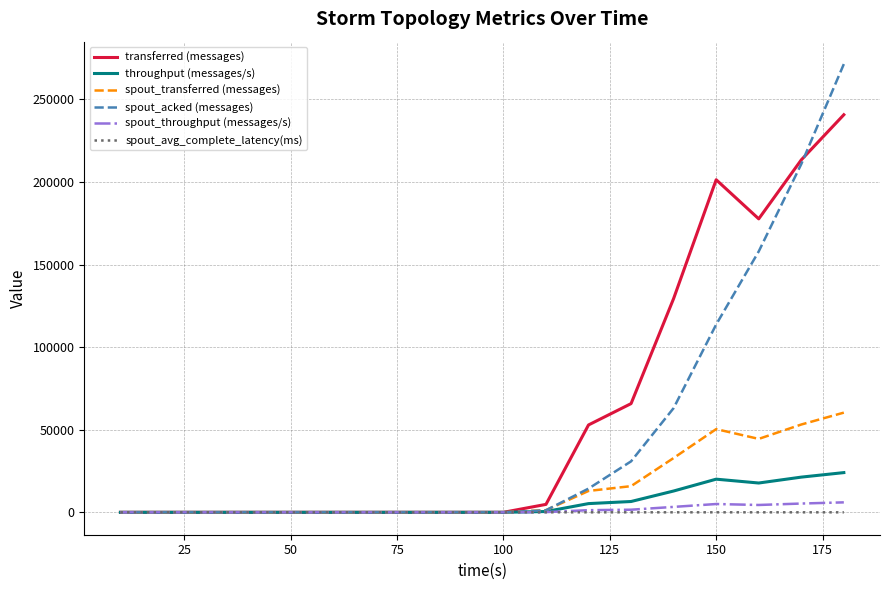

Which series has the largest range (max minus min)?

spout_acked (messages)